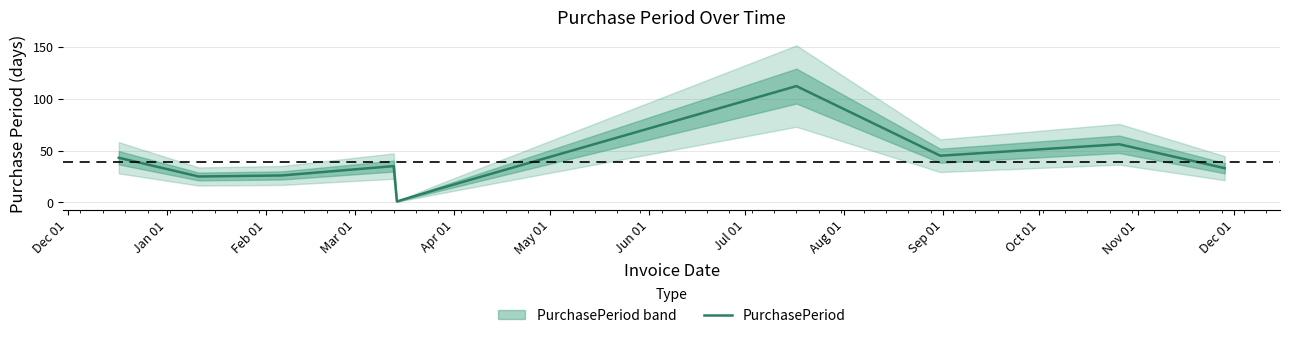

What is the highest value of the PurchasePeriod series?

112